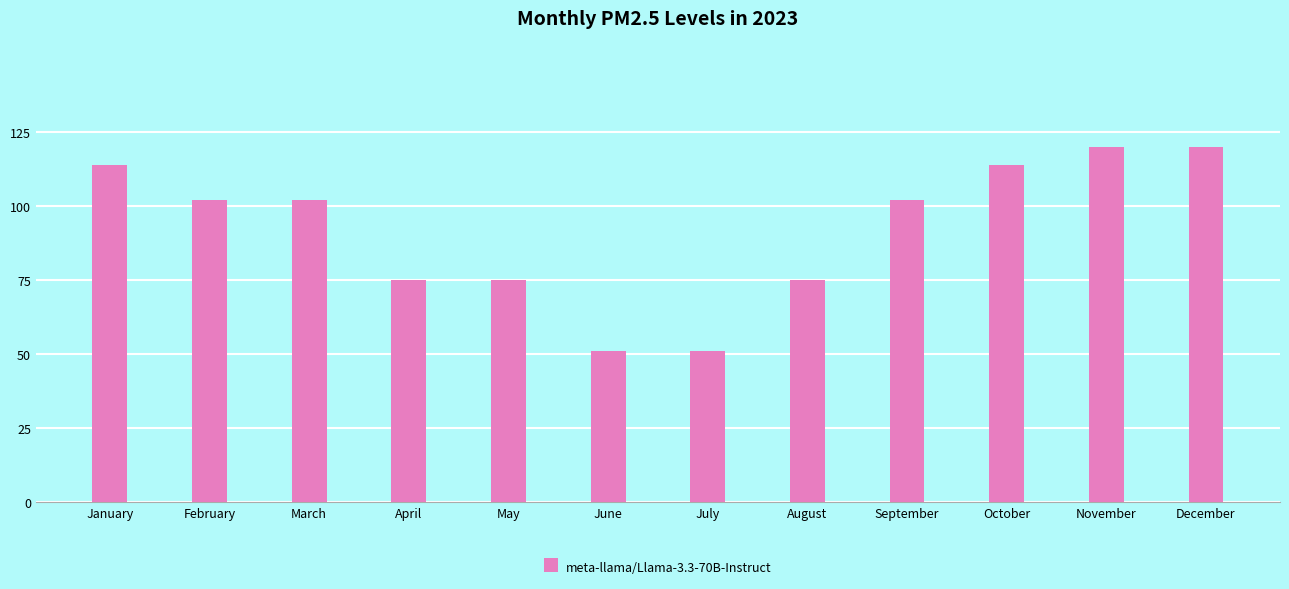

The chart shows a value of 120 at December. True or false?

True